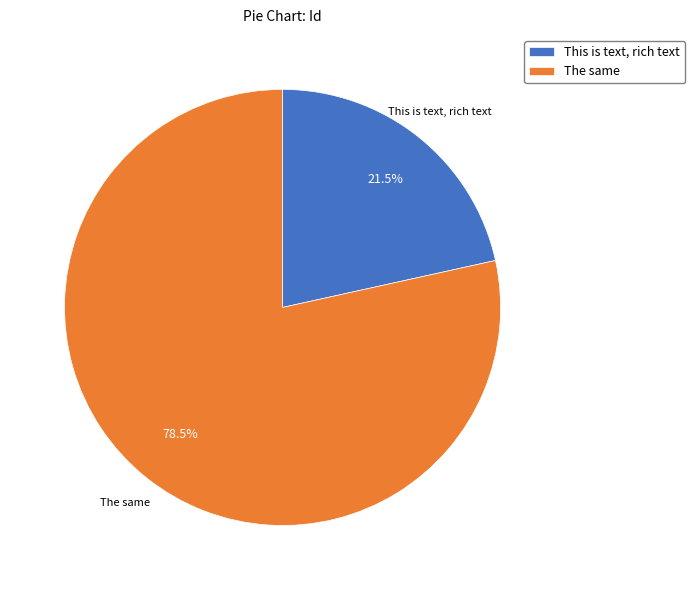

To the nearest percent, what is the difference between the largest and smallest slice percentages?

57%